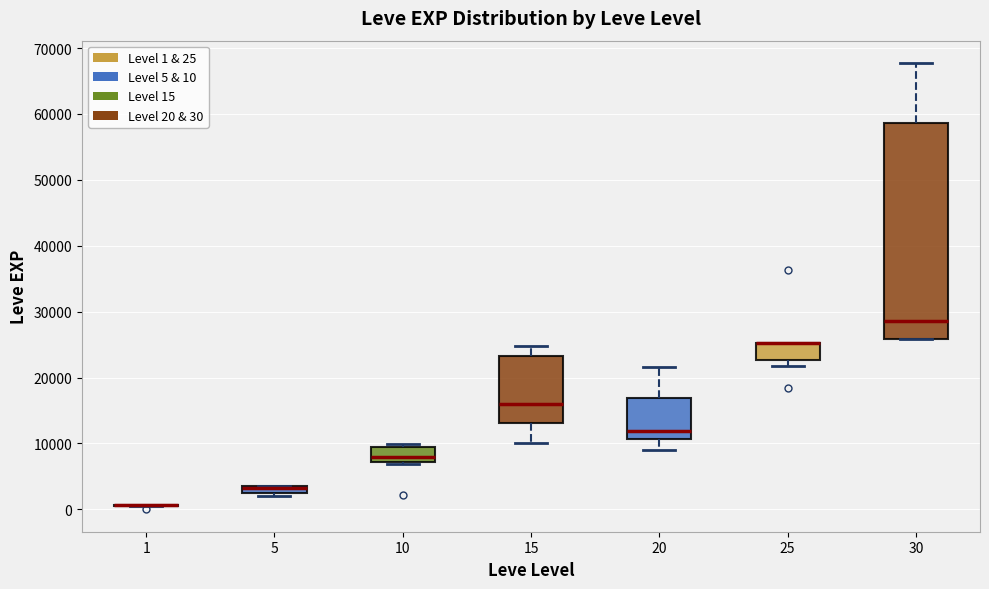

Comparing the boxes themselves (not the whiskers), which one is the tallest?

30